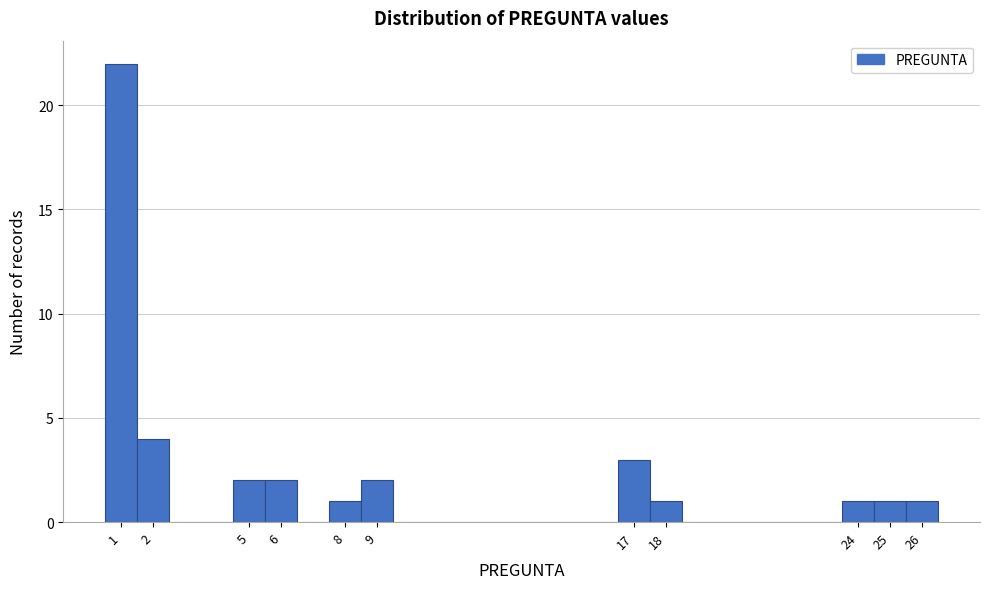

Over which range of the x-axis is the bar tallest?

0.5 to 1.5